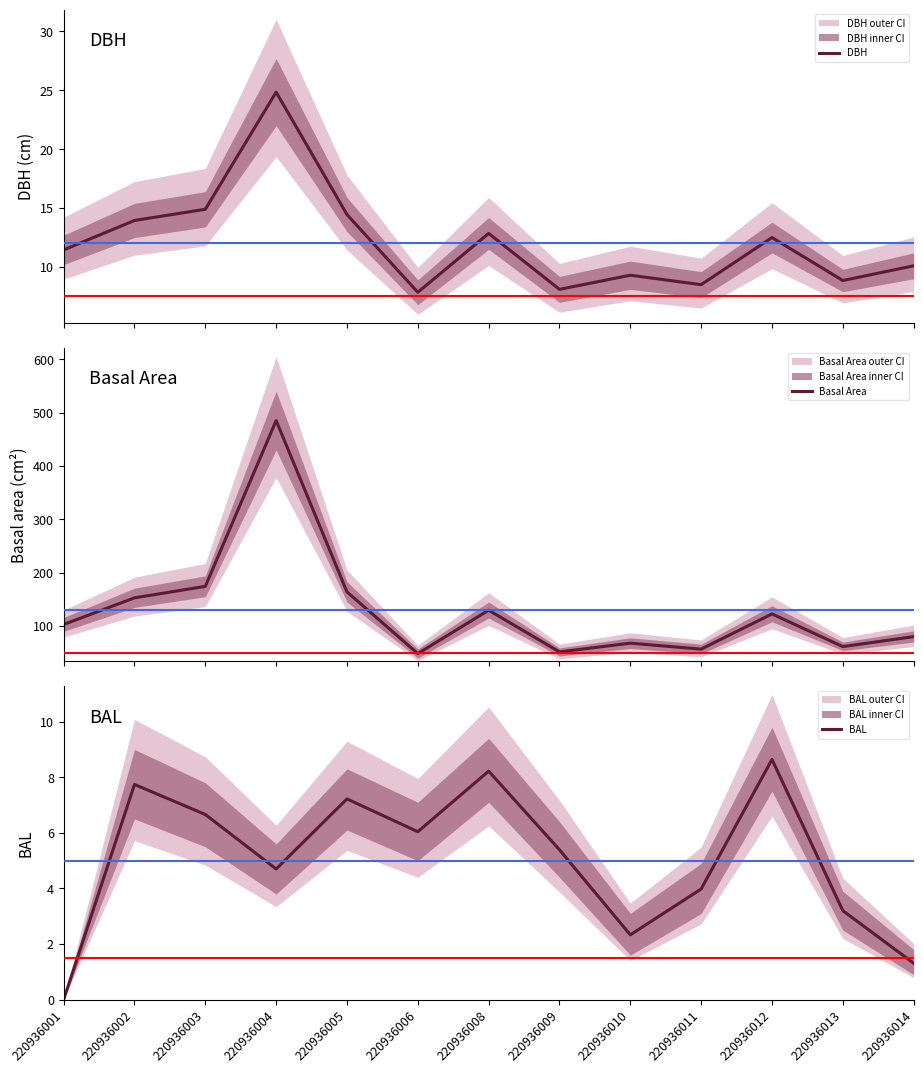

The Basal Area series shows 41.8 at 220936002. True or false?

False